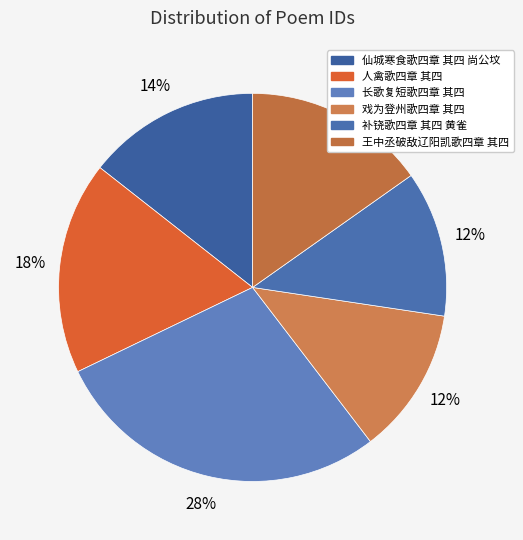

Is the sum of 长歌复短歌四章 其四 and 王中丞破敌辽阳凯歌四章 其四 greater than half?

No